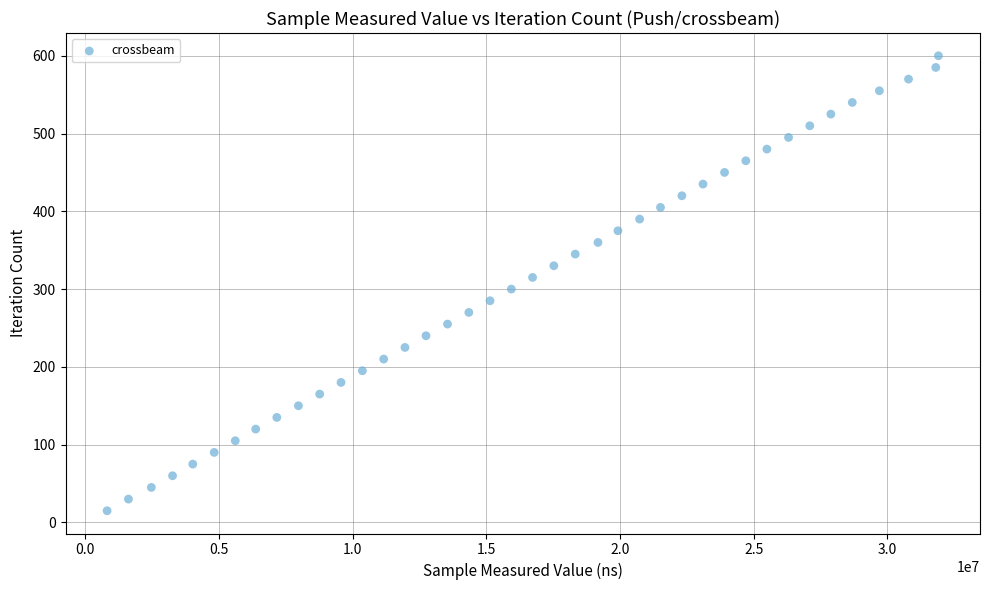

What is the range of Y values (max minus min)?

585